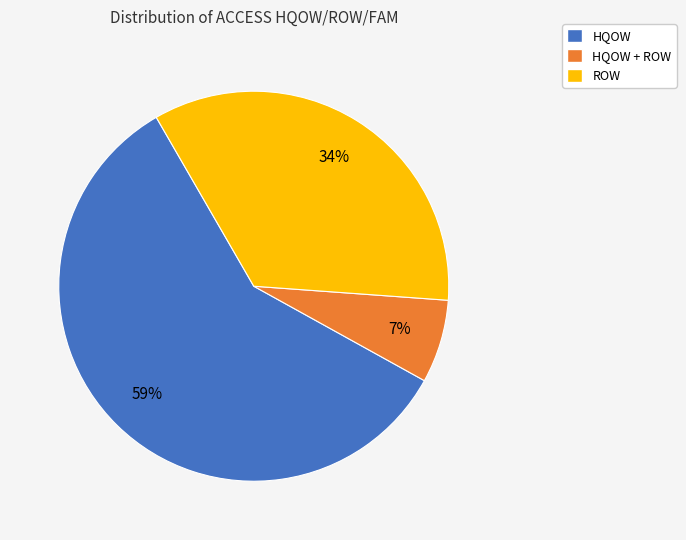

To the nearest percent, what is the average slice percentage?

33%